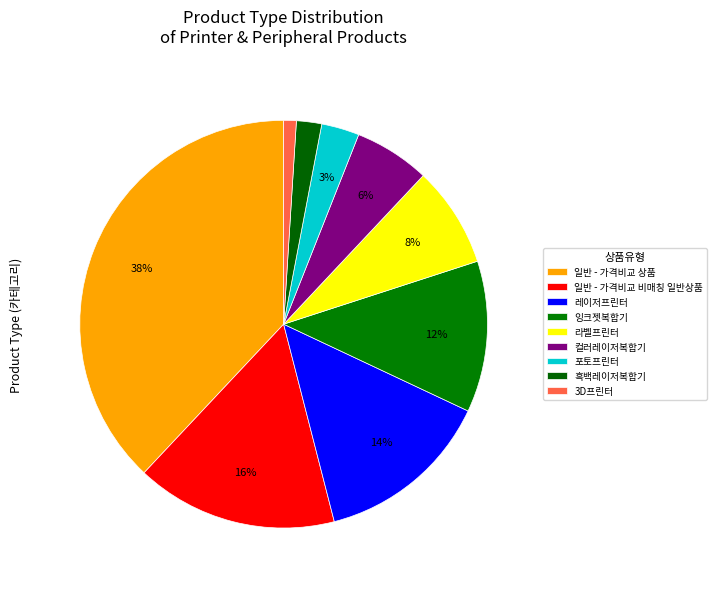

Do 잉크젯복합기 and 라벨프린터 together represent more than half of the pie?

No